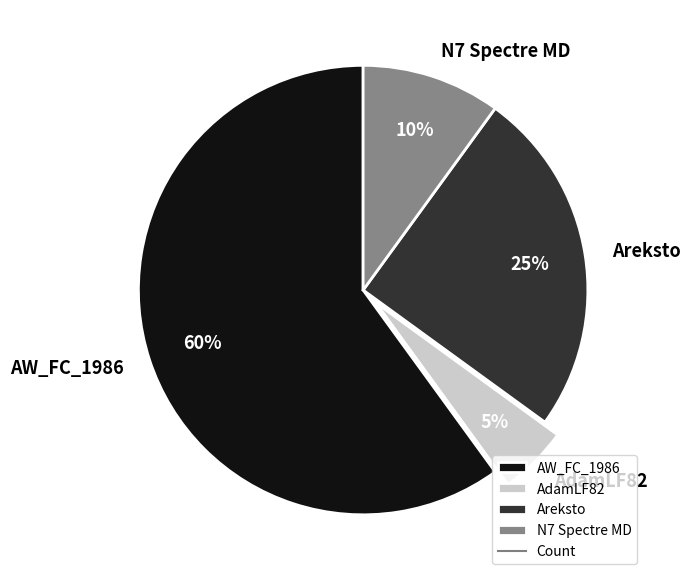

Does AdamLF82 account for over 50% of the chart?

No